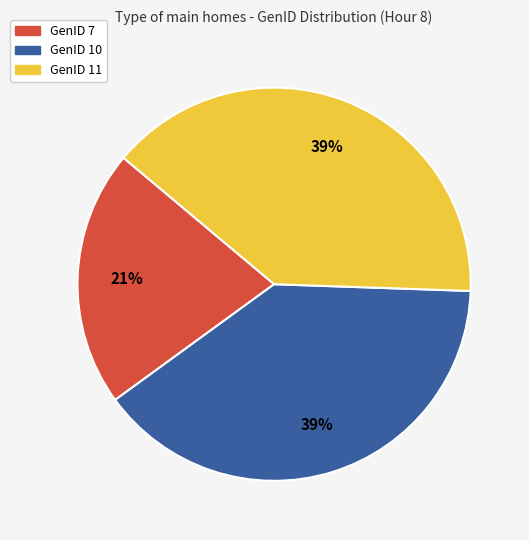

To the nearest percent, what is the combined percentage of GenID 11 and GenID 7?

61%